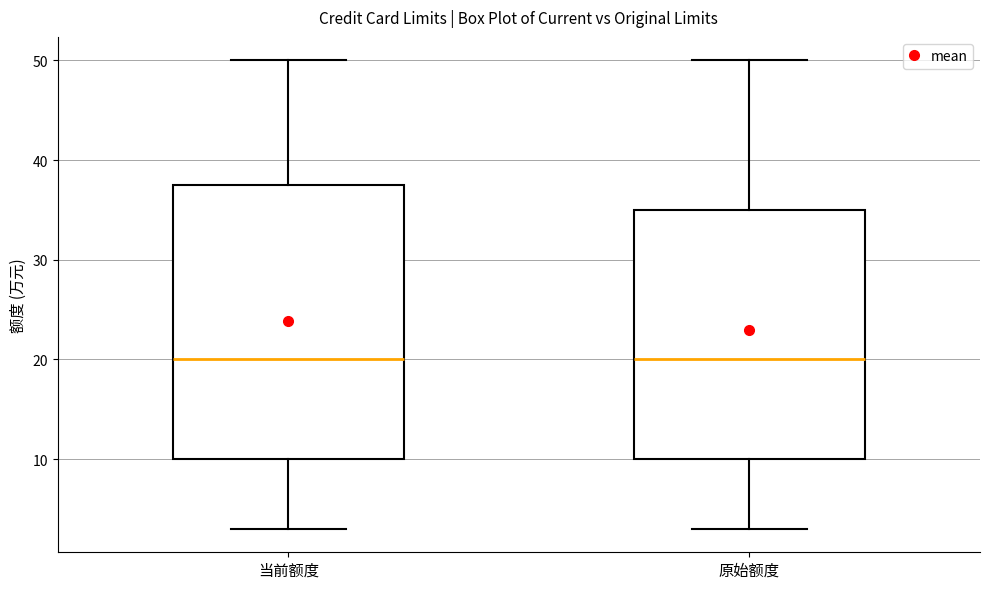

Where is the lower edge of the box for 原始额度 on the y-axis? The values are not printed on the chart, so give them approximately, as read against the axis.

10